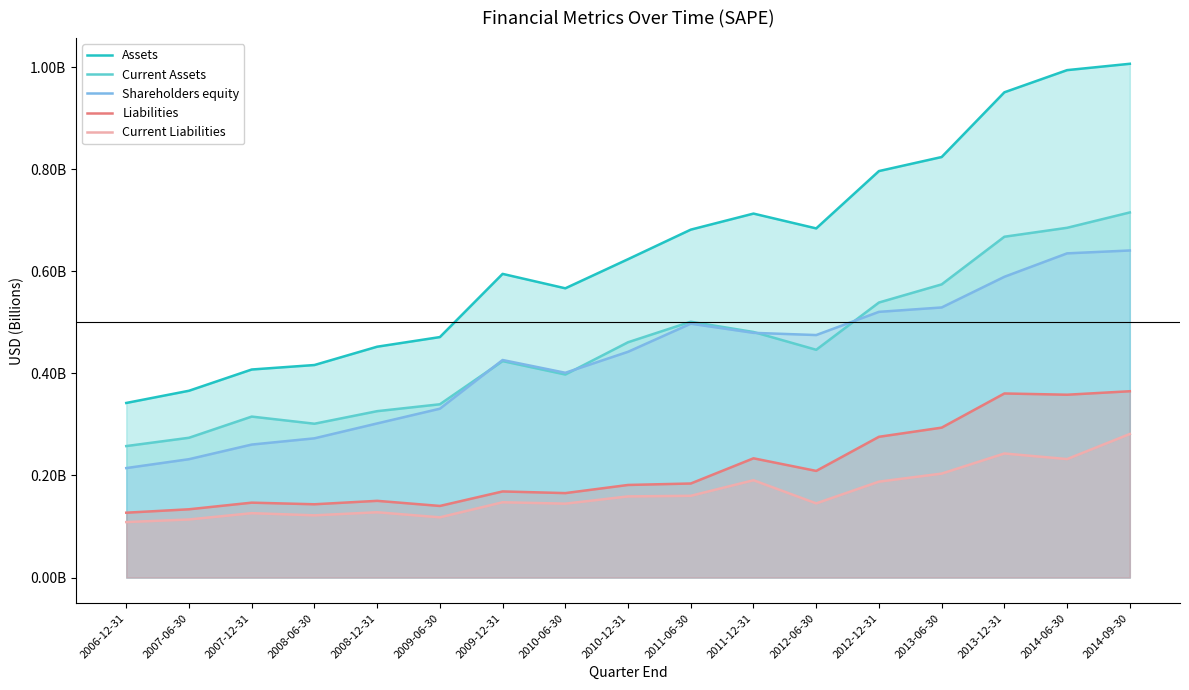

Between 2008-12-31 and 2014-09-30, which series saw the biggest shift?

Assets